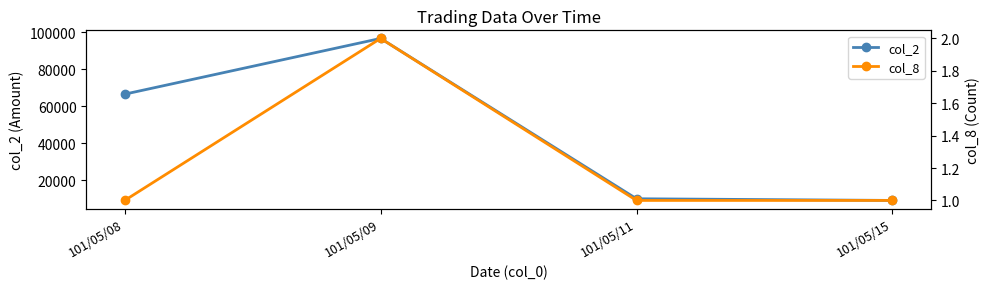

Is the value of col_8 at 101/05/08 greater than the value of col_2 at 101/05/11?

No